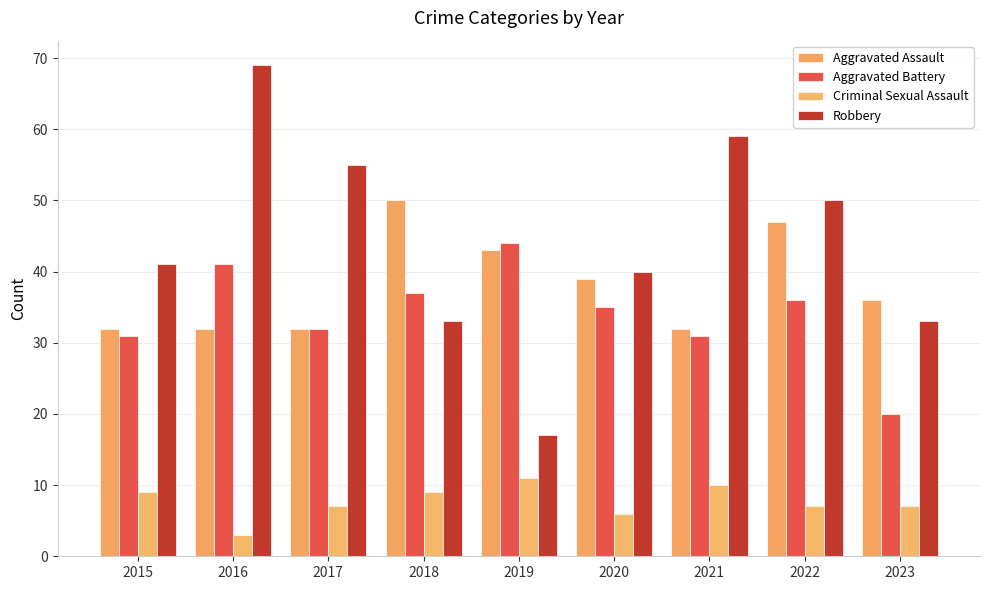

Count the number of data series in this chart.

4